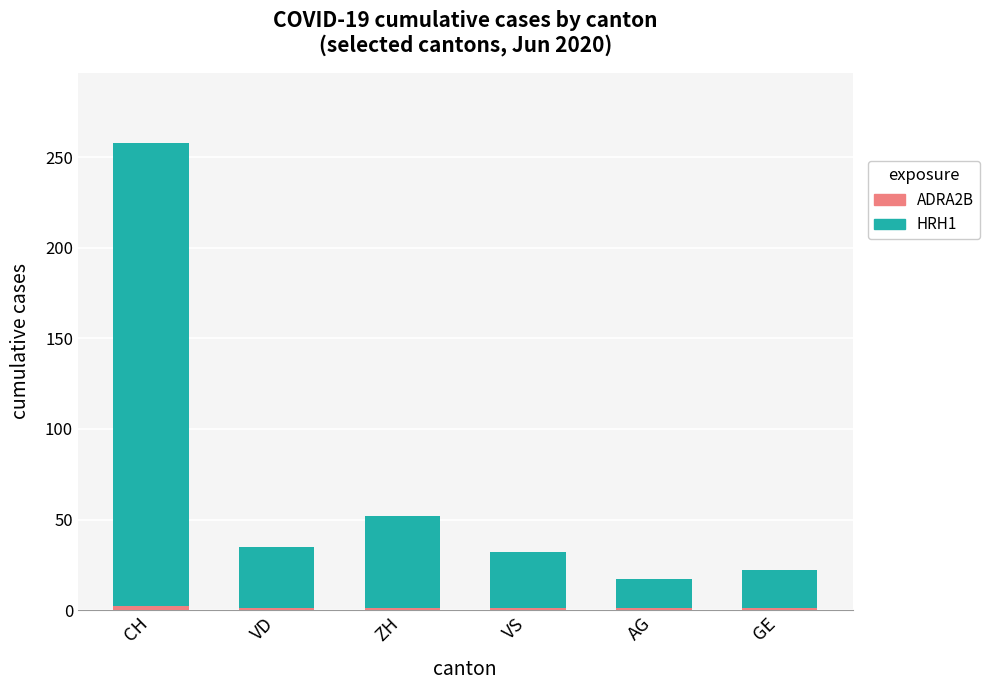

At which category is the sum across all series the highest?

CH